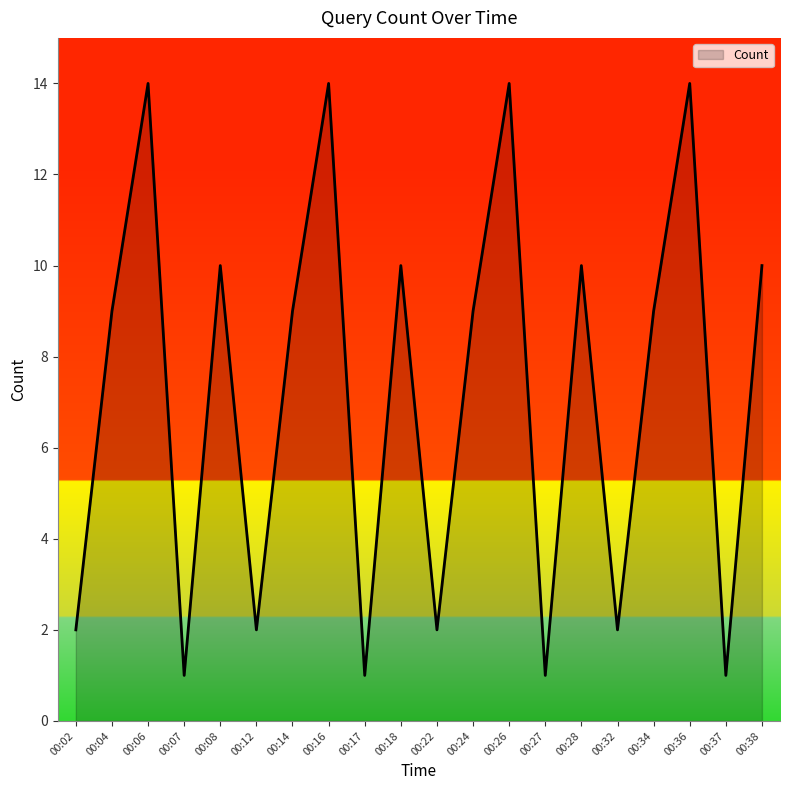

What is the maximum value shown in the chart?

14